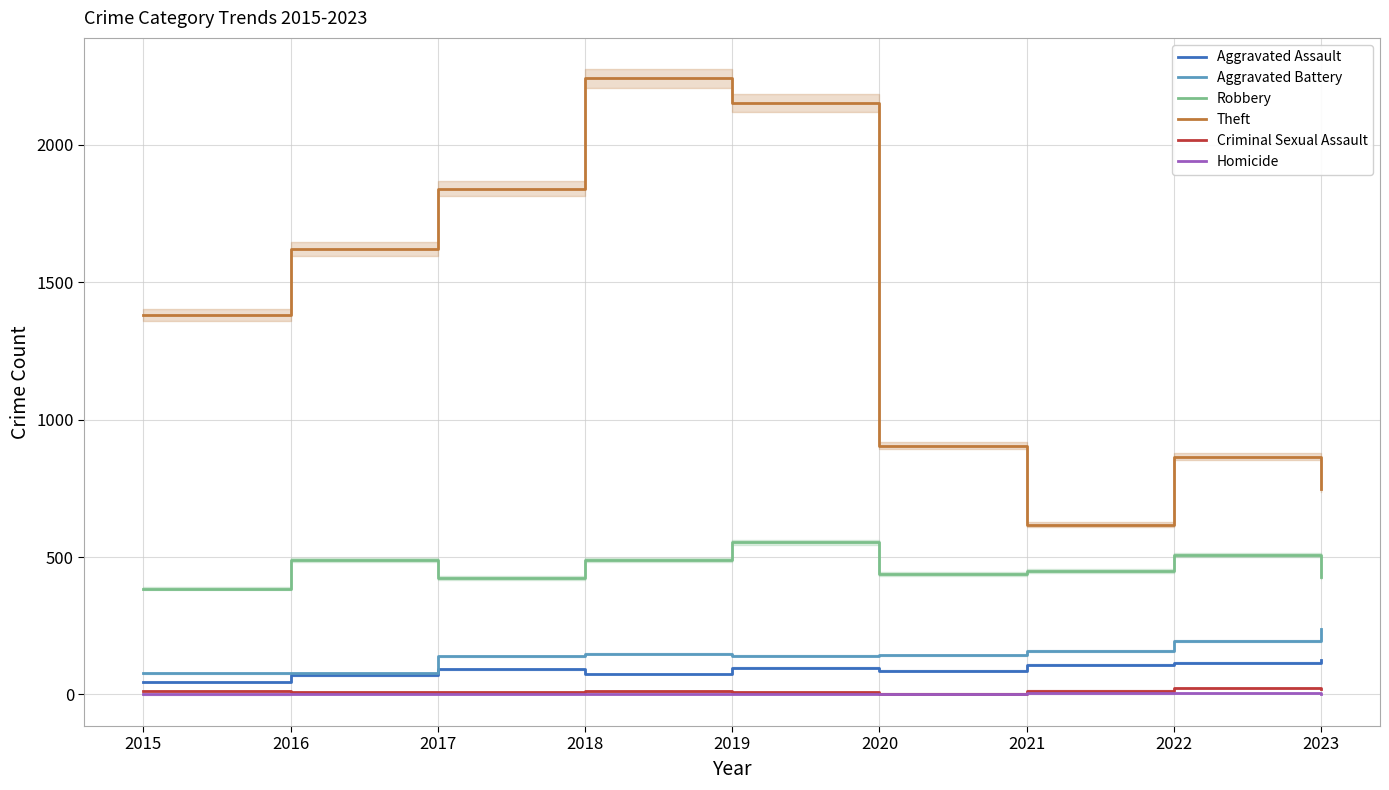

True or false: Homicide and Theft intersect in this chart.

False